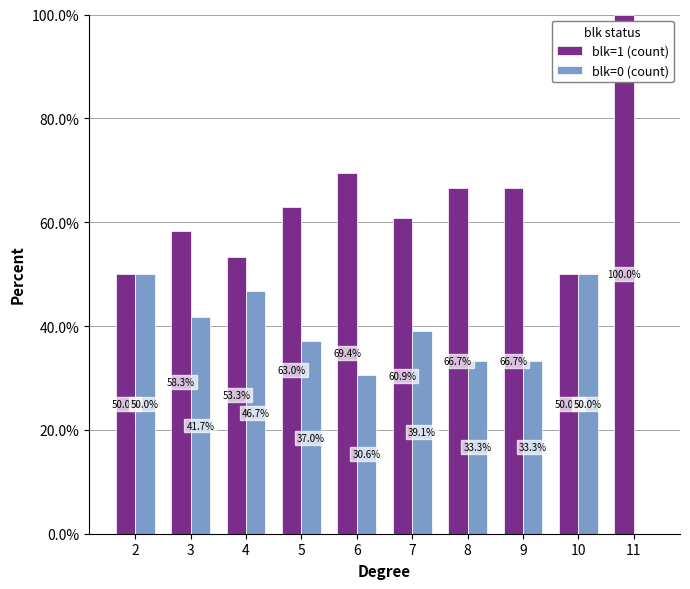

Reading left to right, what are all the values shown in this chart?

blk=1 (count): 50.0	58.3	53.3	63.0	69.4	60.9	66.7	66.7	50.0	100.0
blk=0 (count): 50.0	41.7	46.7	37.0	30.6	39.1	33.3	33.3	50.0	0.0